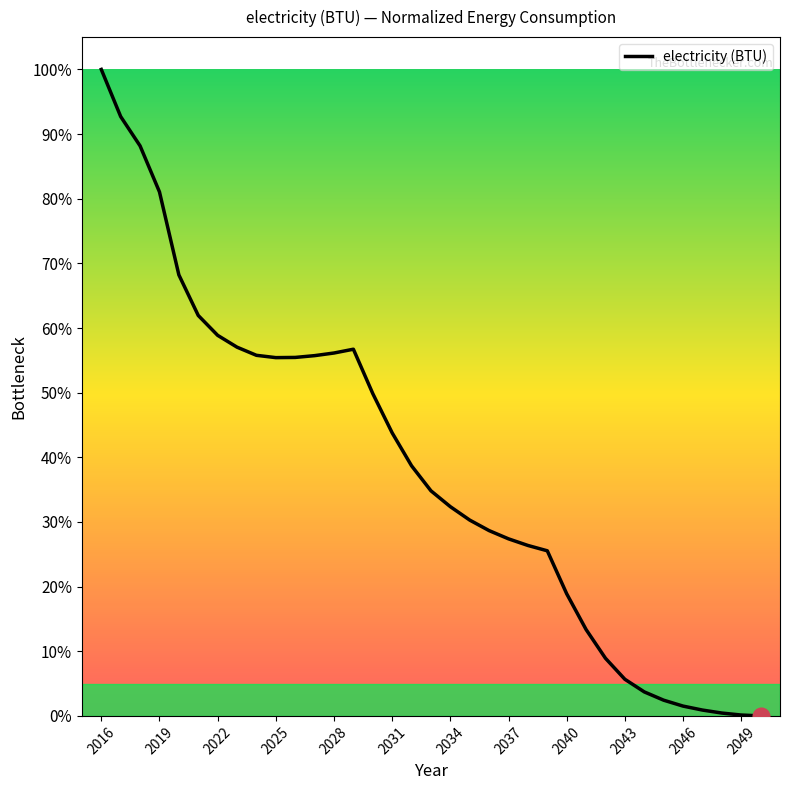

What is the difference between the maximum and minimum values?

100.0